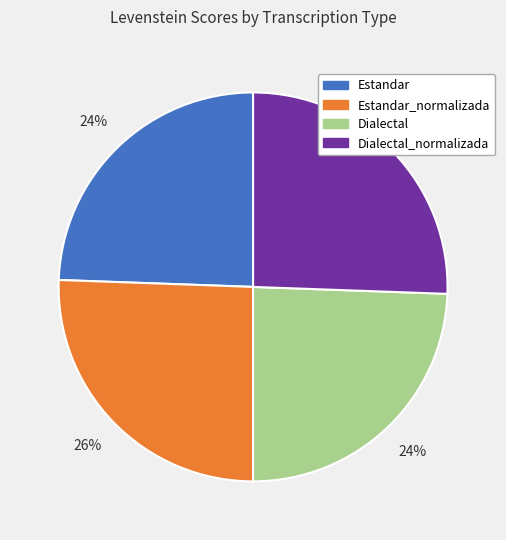

How many segments does this pie chart have?

4